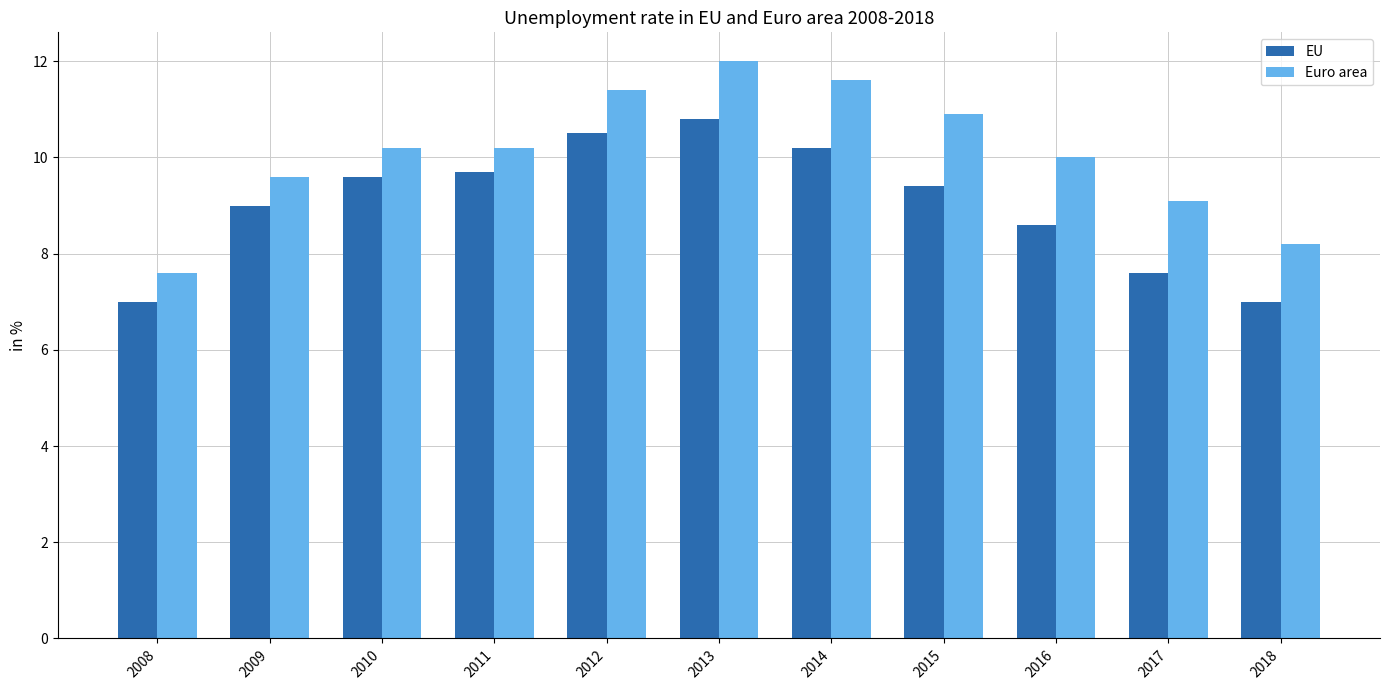

What is the greatest value displayed?

12.0